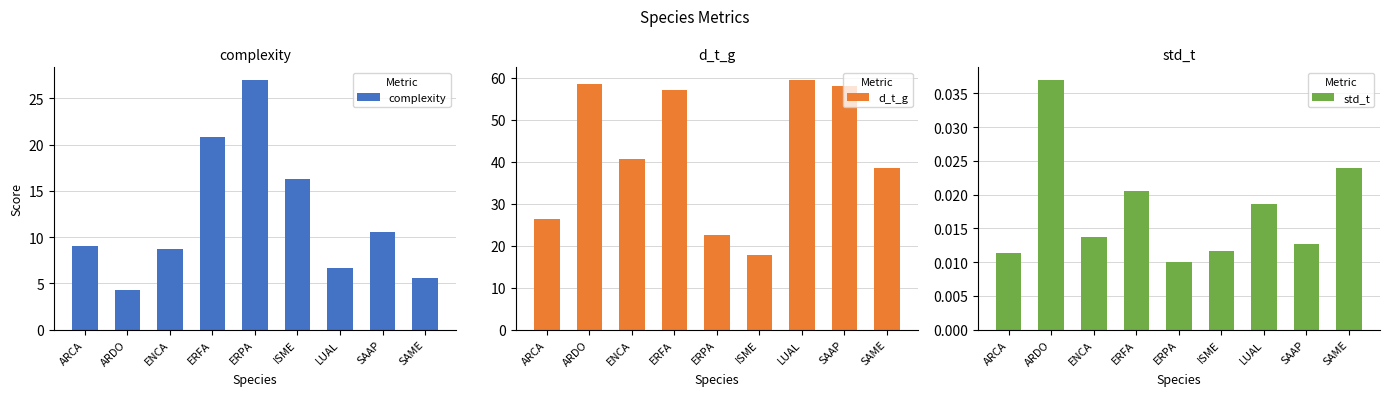

True or false: complexity has a value of 6.4 at ARDO.

False